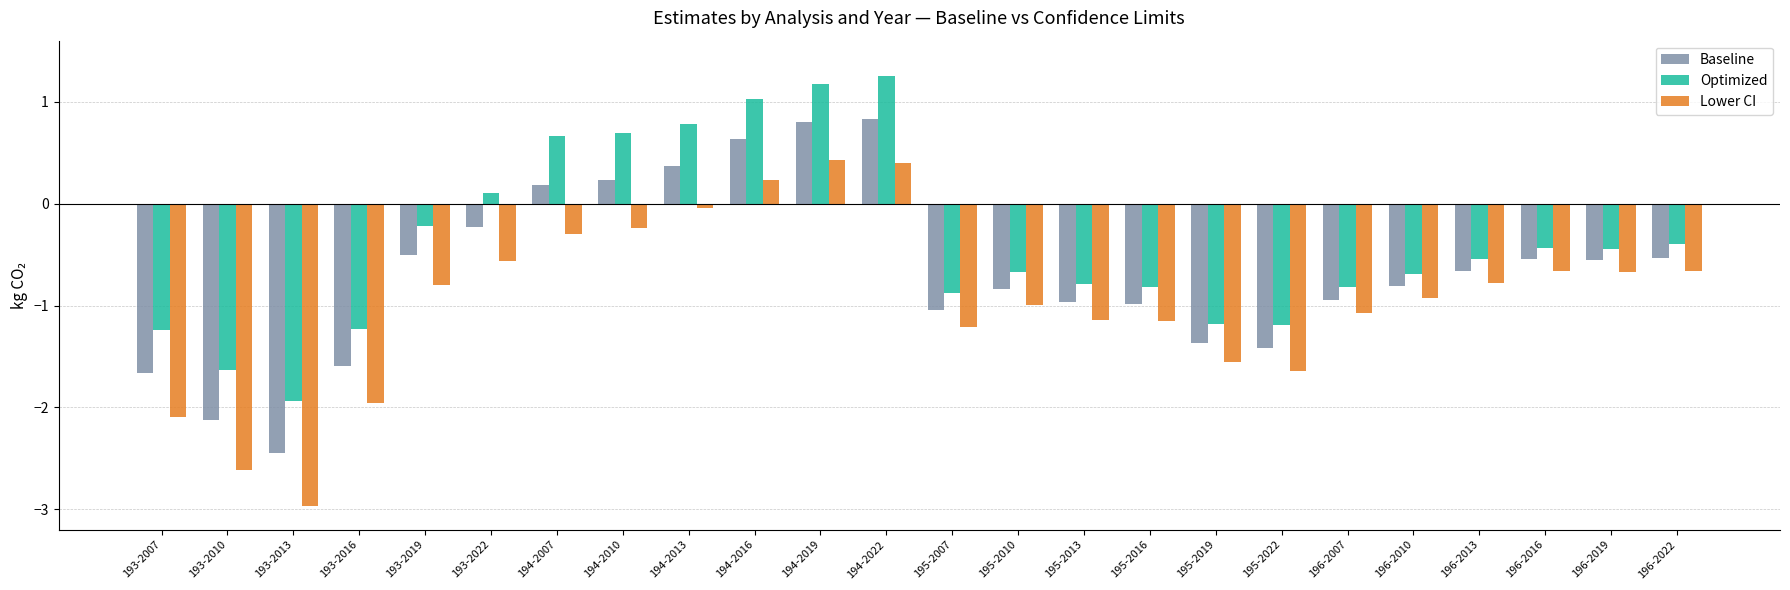

How many bars are there in each group?

3